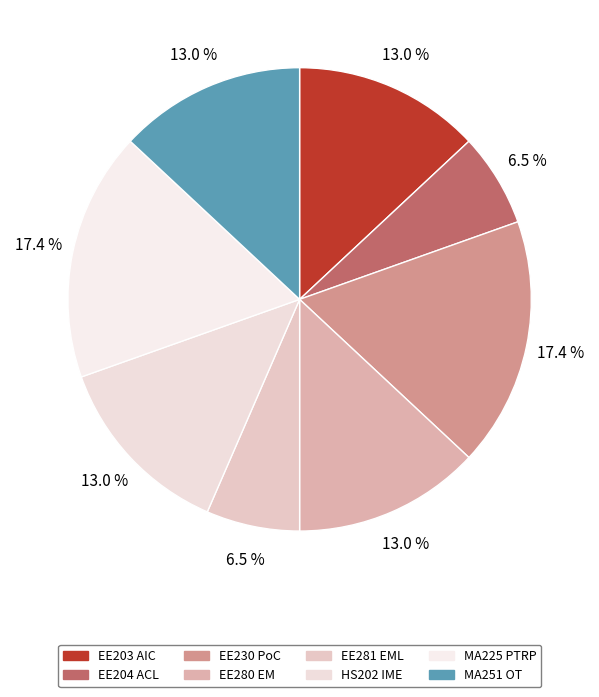

How many slices are in this pie chart?

8